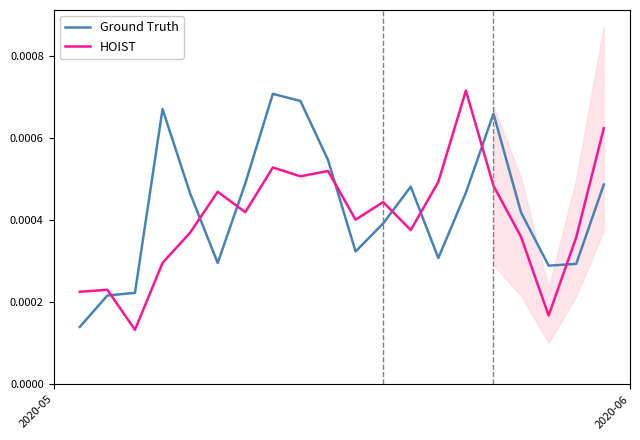

Which series has the largest total across all categories?

Ground Truth